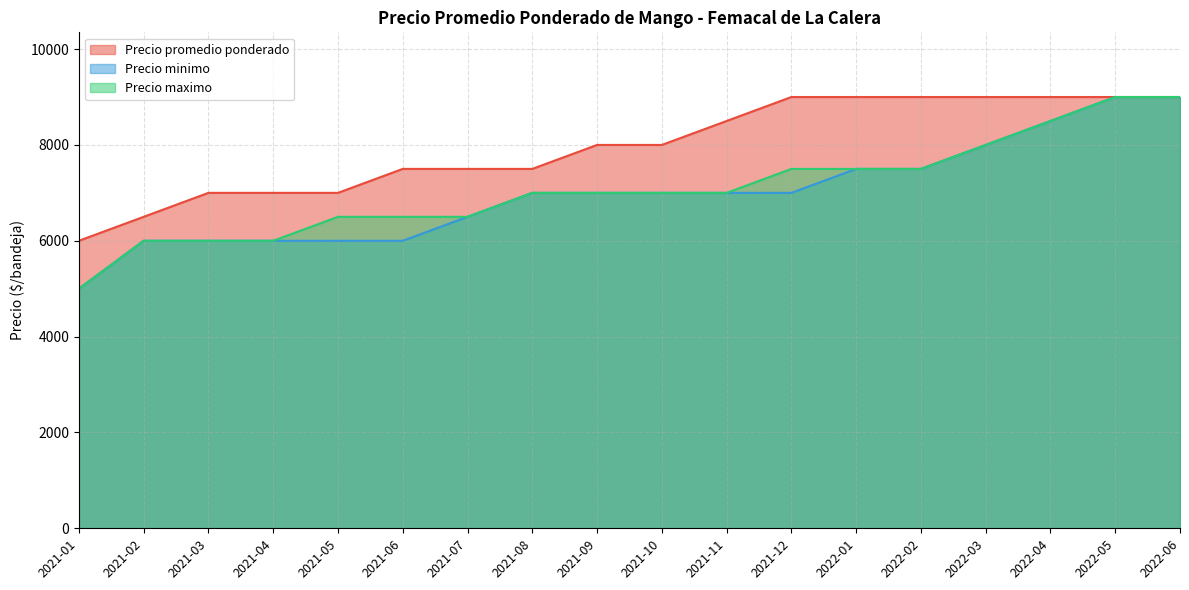

How many lines are shown in the chart?

3